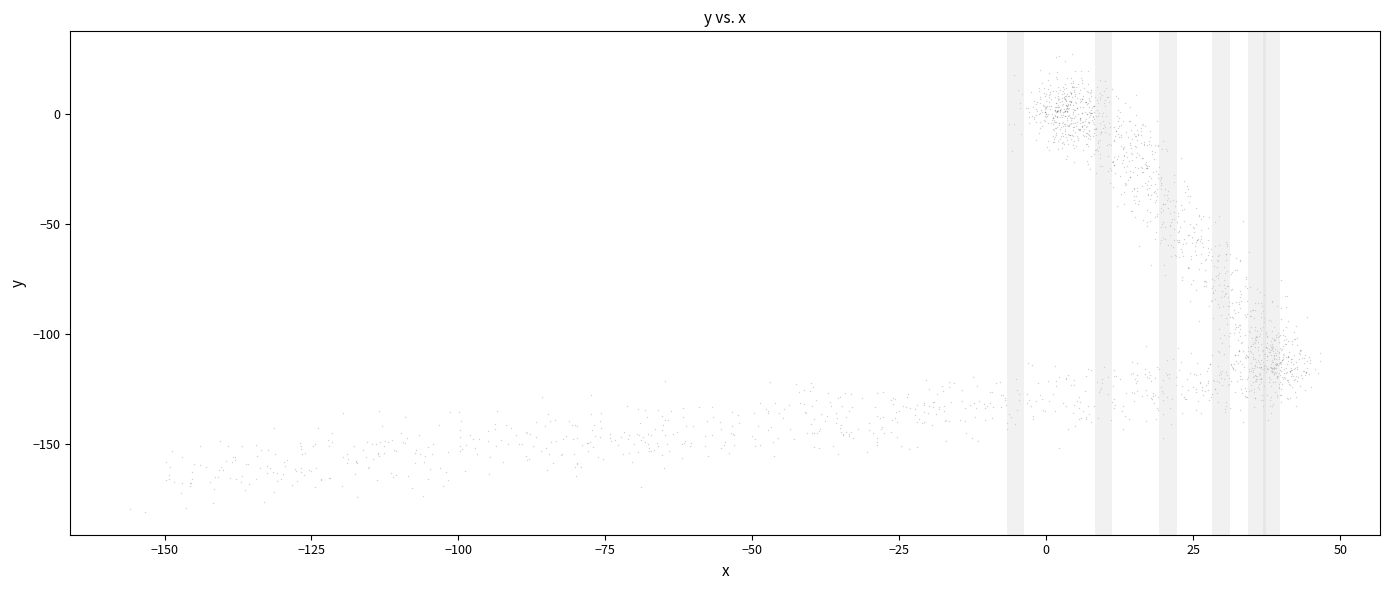

What is the range of X values (max minus min)?

202.6